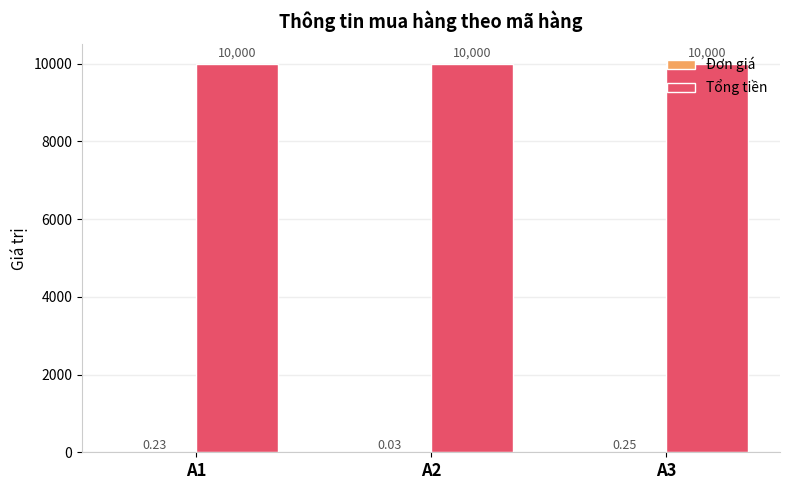

Which series has the largest total across all categories?

Tổng tiền